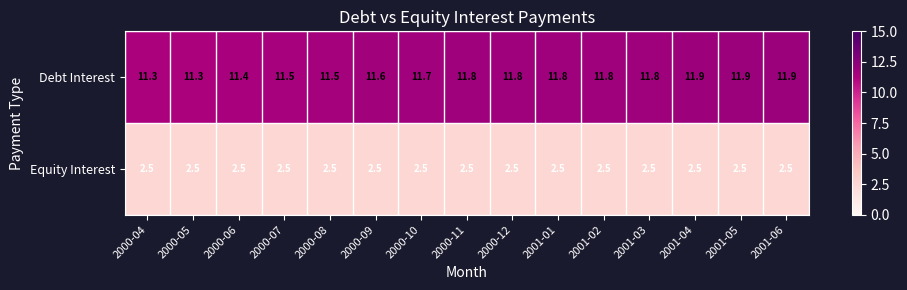

What is the spread (max minus min) of values at 2001-01?

9.3